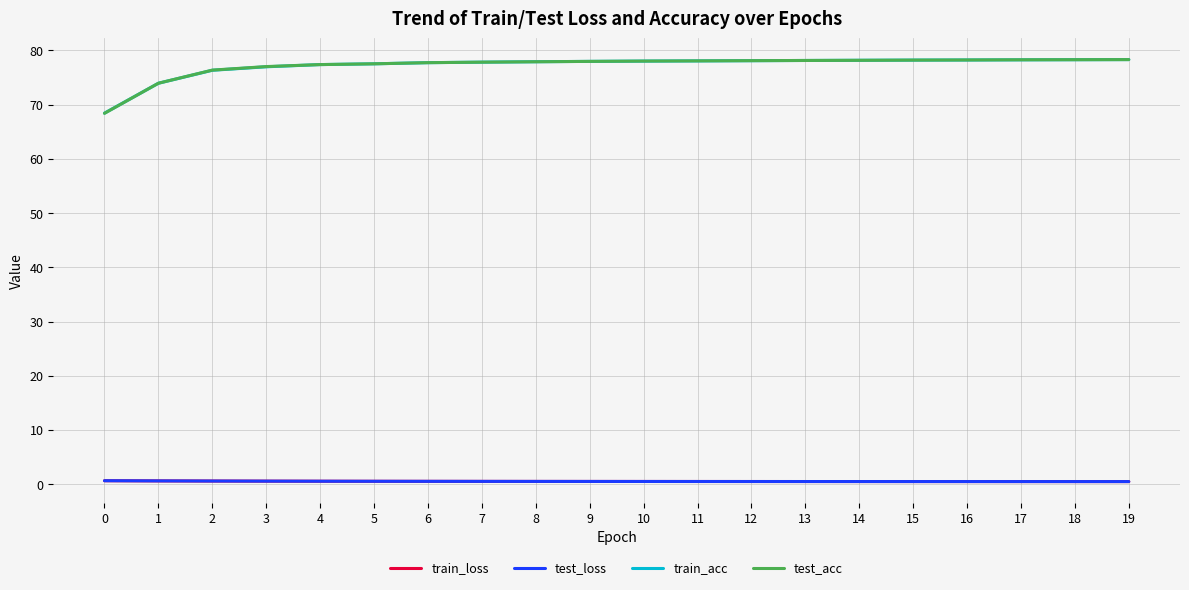

What is the highest value of the test_acc series?

78.3